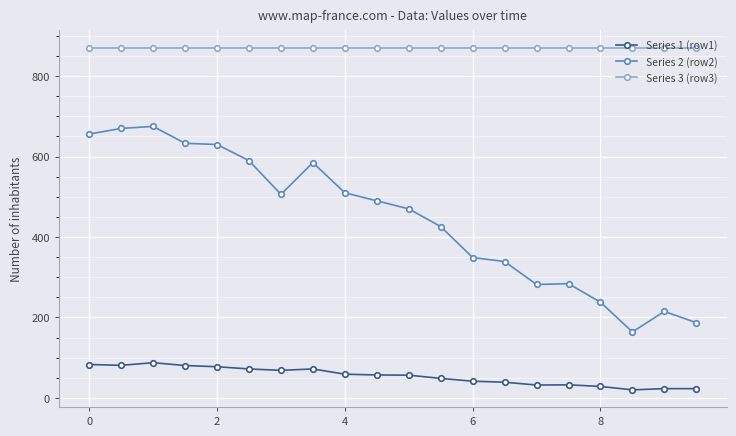

What are all the series names shown in the legend?

Series 1 (row1), Series 2 (row2), Series 3 (row3)